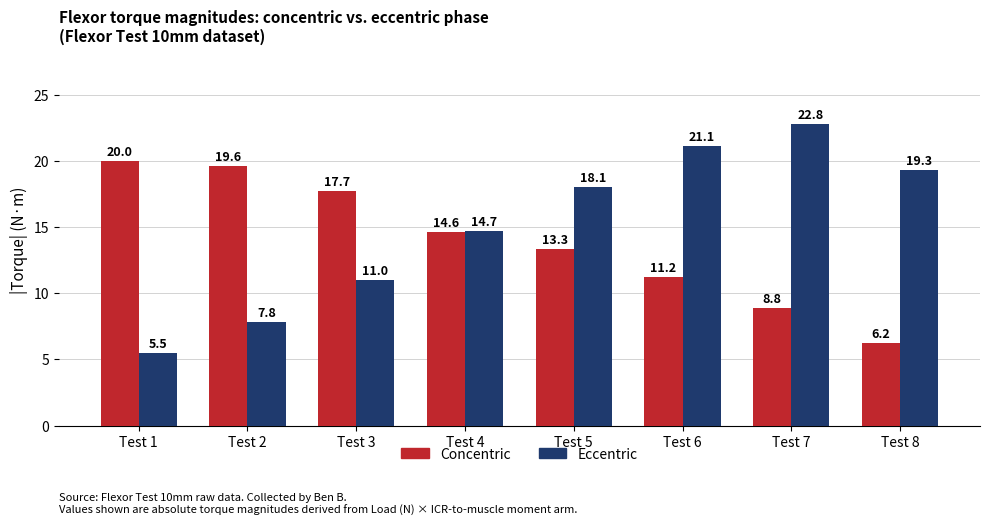

At which category does the chart reach its minimum across all series?

Test 1